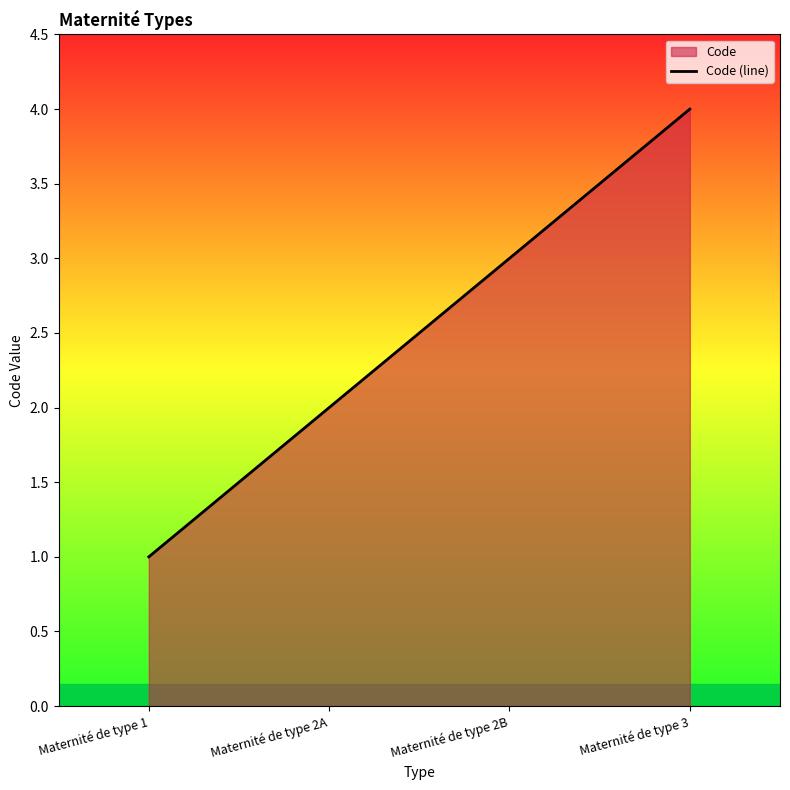

How many lines are shown in the chart?

1